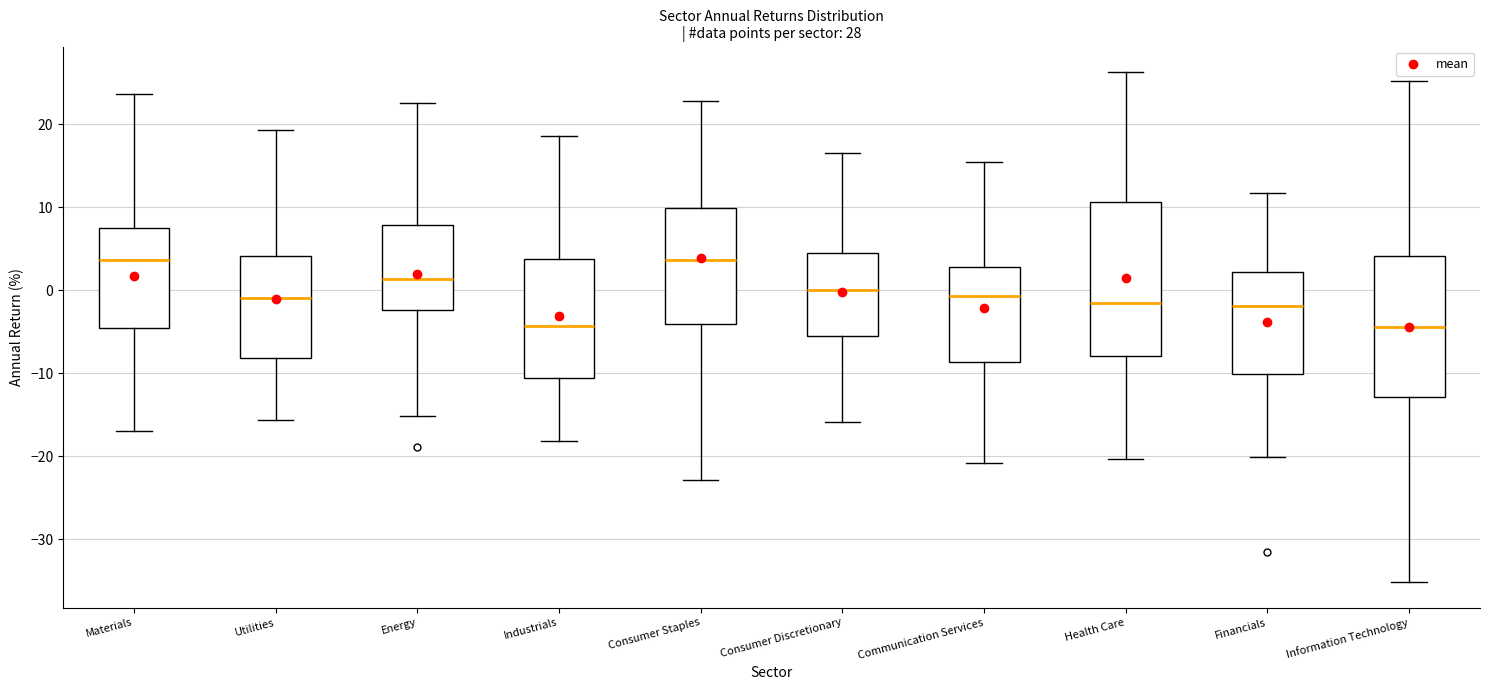

Which box is the tallest, from its lower edge to its upper edge?

Health Care